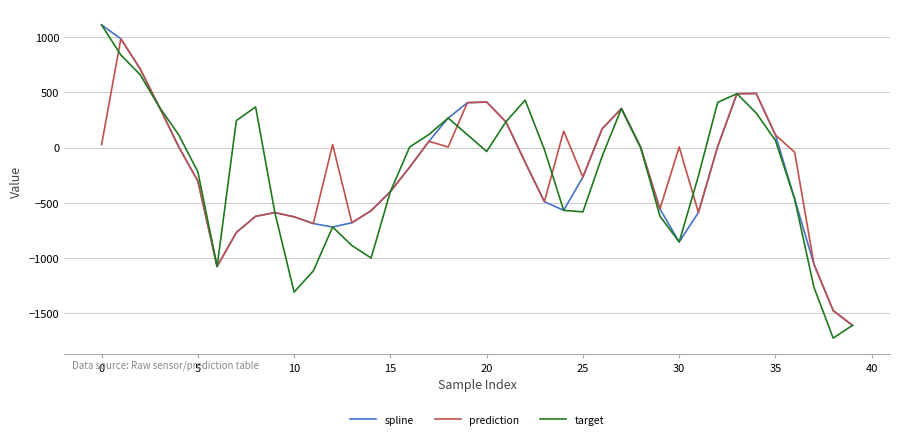

What is the lowest value of the target series?

-1722.8